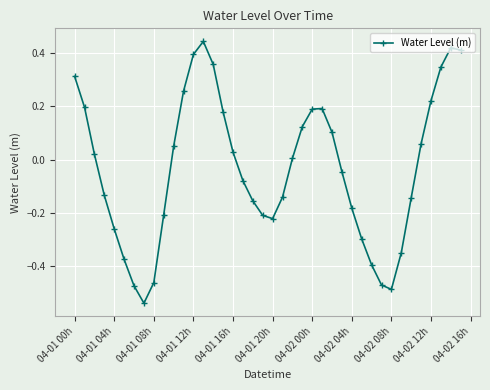

How many interior local valleys (lower than both neighbors) does the data have?

3